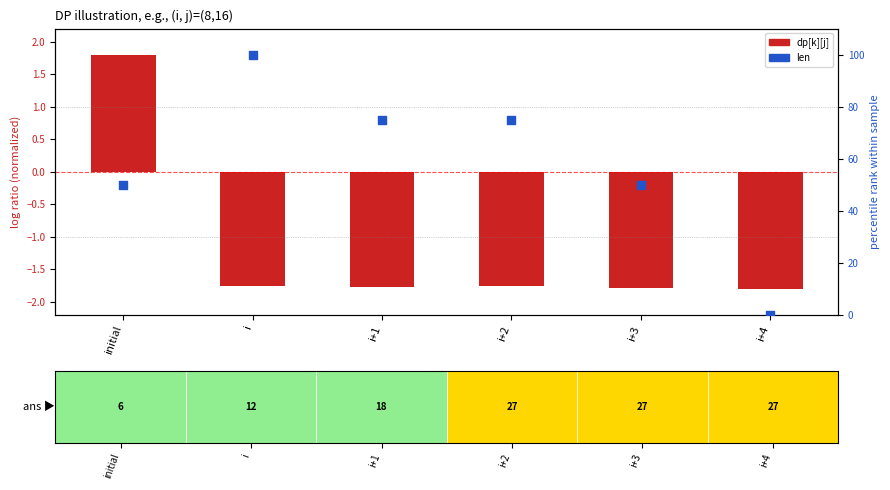

What are all the series names shown in the legend?

dp[k][j], len